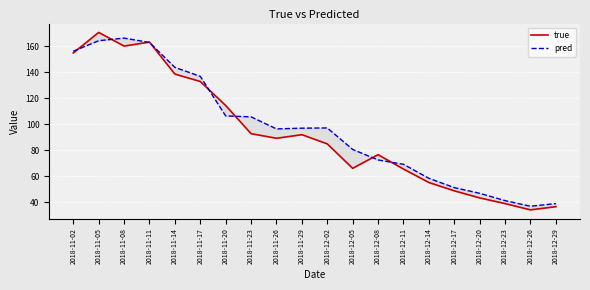

How many intersections are there between pred and true?

8